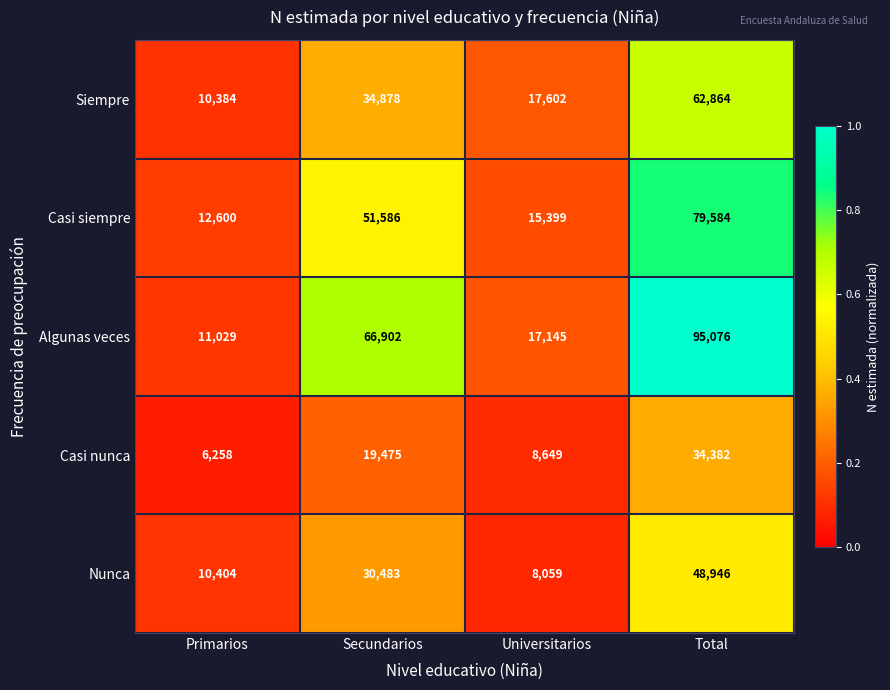

At Primarios, list the series in order from smallest to largest.

Casi nunca, Siempre, Nunca, Algunas veces, Casi siempre